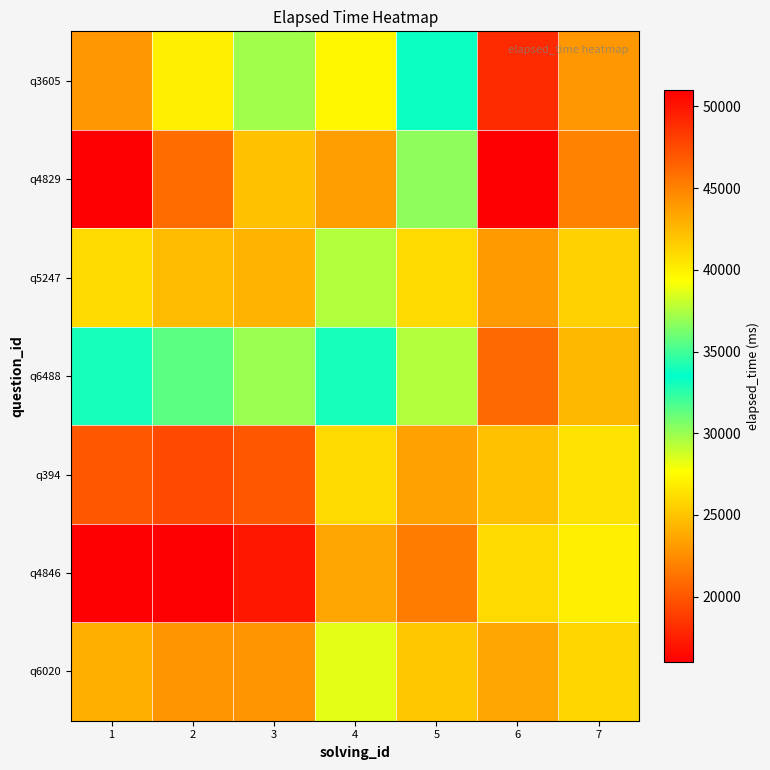

Reading left to right, what are all the values shown in this chart?

q6020: 1=24000.0	2=22857.1	3=22857.1	4=28285.7	5=25142.9	6=43285.7	7=41142.9
q4846: 1=16000.0	2=16000.0	3=17142.9	4=23714.3	5=21714.3	6=41000.0	7=40000.0
q394: 1=20000.0	2=19428.6	3=20000.0	4=26000.0	5=23428.6	6=42142.9	7=40571.4
q6488: 1=34000.0	2=31428.6	3=30000.0	4=34000.0	5=29428.6	6=46142.9	7=42571.4
q5247: 1=26000.0	2=24571.4	3=24285.7	4=29428.6	5=26000.0	6=43857.1	7=41428.6
q4829: 1=51000.0	2=46000.0	3=42142.9	4=43714.3	5=36714.3	6=51000.0	7=45000.0
q3605: 1=44000.0	2=40000.0	3=37142.9	4=39714.3	5=33714.3	6=49000.0	7=44000.0